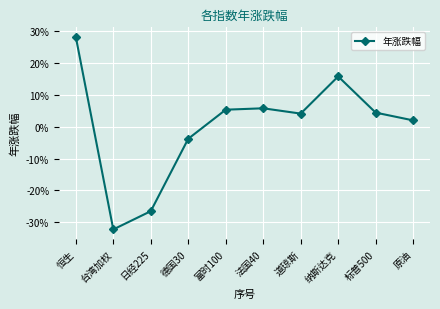

Where is the data nearest to the value 0?

原油